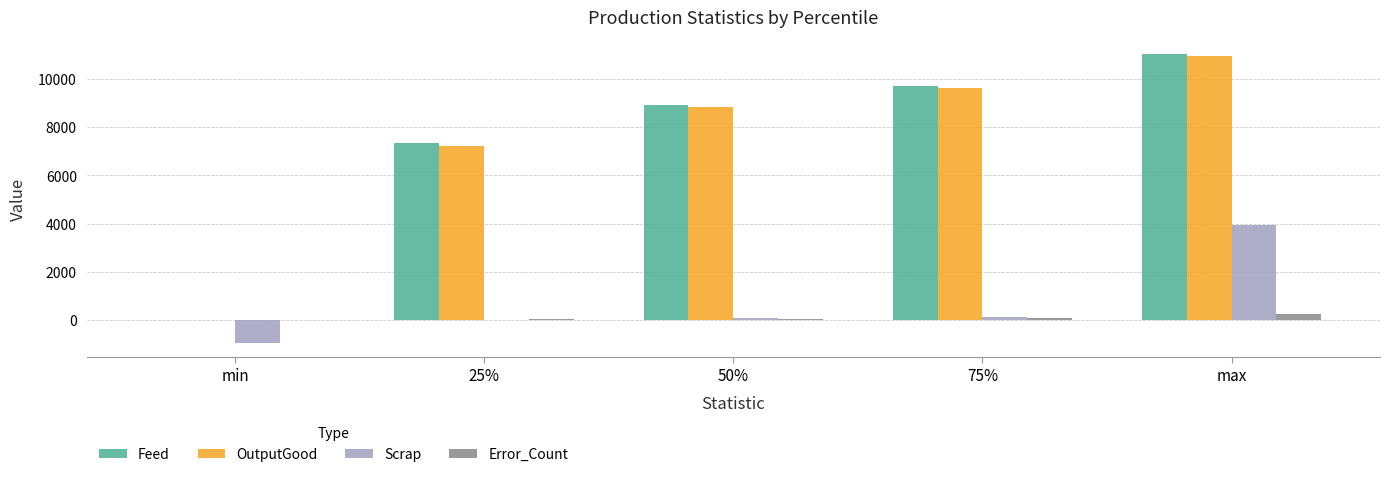

The value of Feed at 75% is 2983.8. True or false?

False